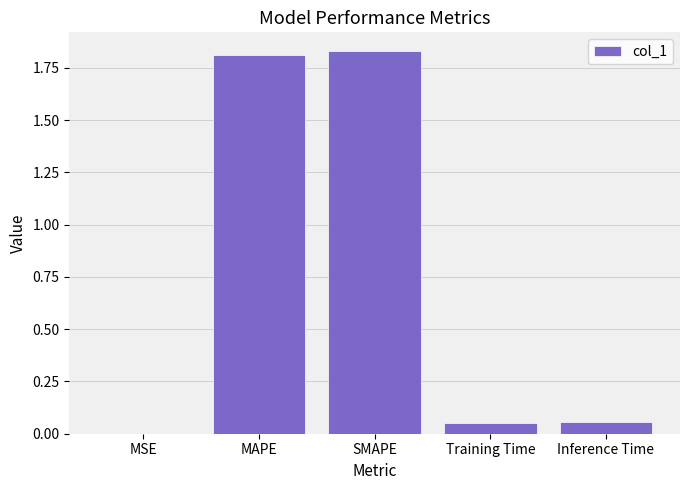

What is the sum of all values?

3.7